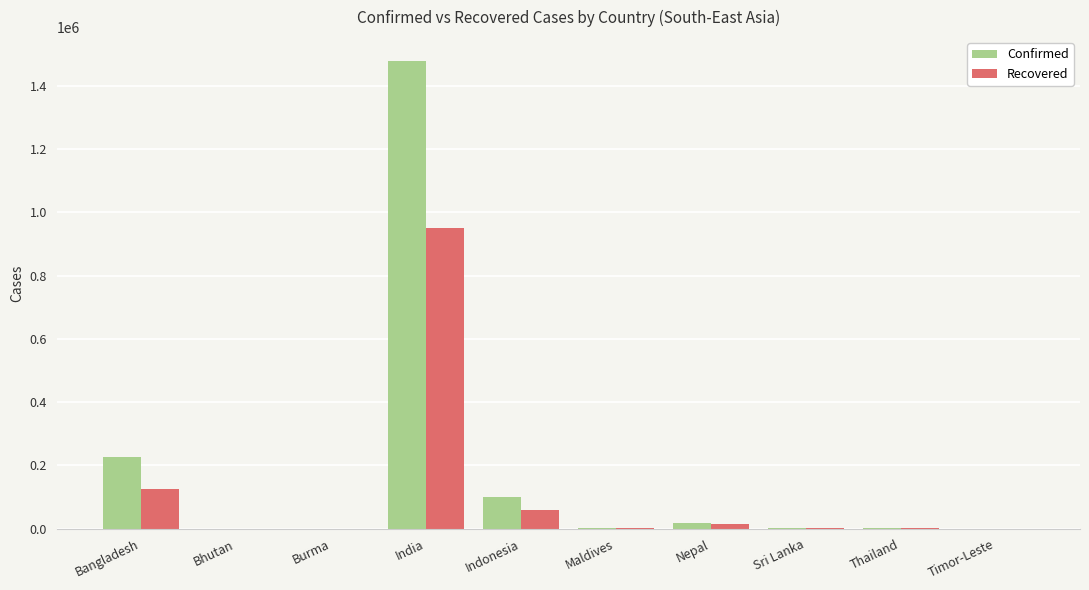

What is the sum of the Confirmed values at Bhutan and Nepal?

18851